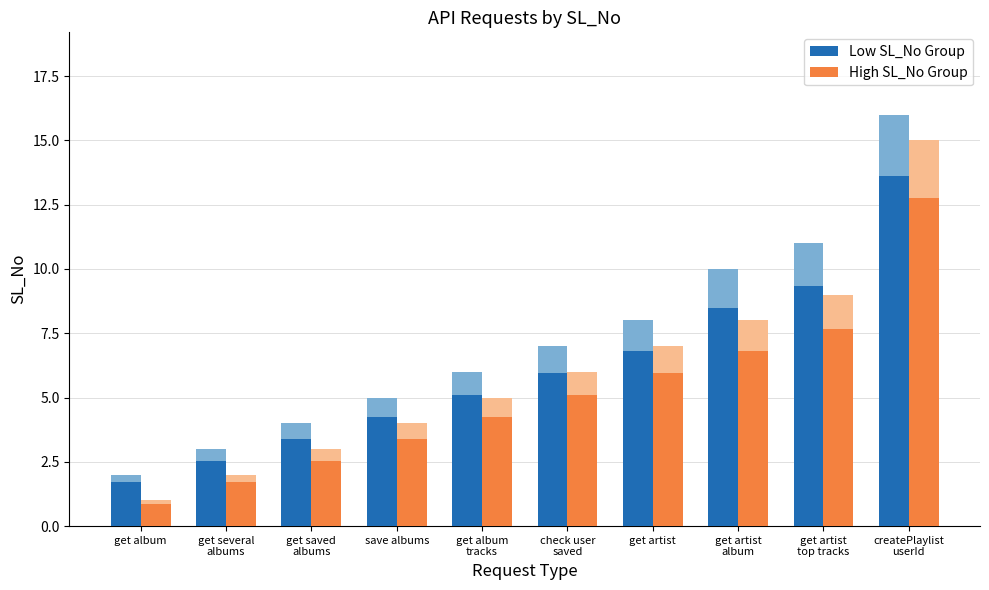

Which series has the widest spread of values?

Low SL_No Group